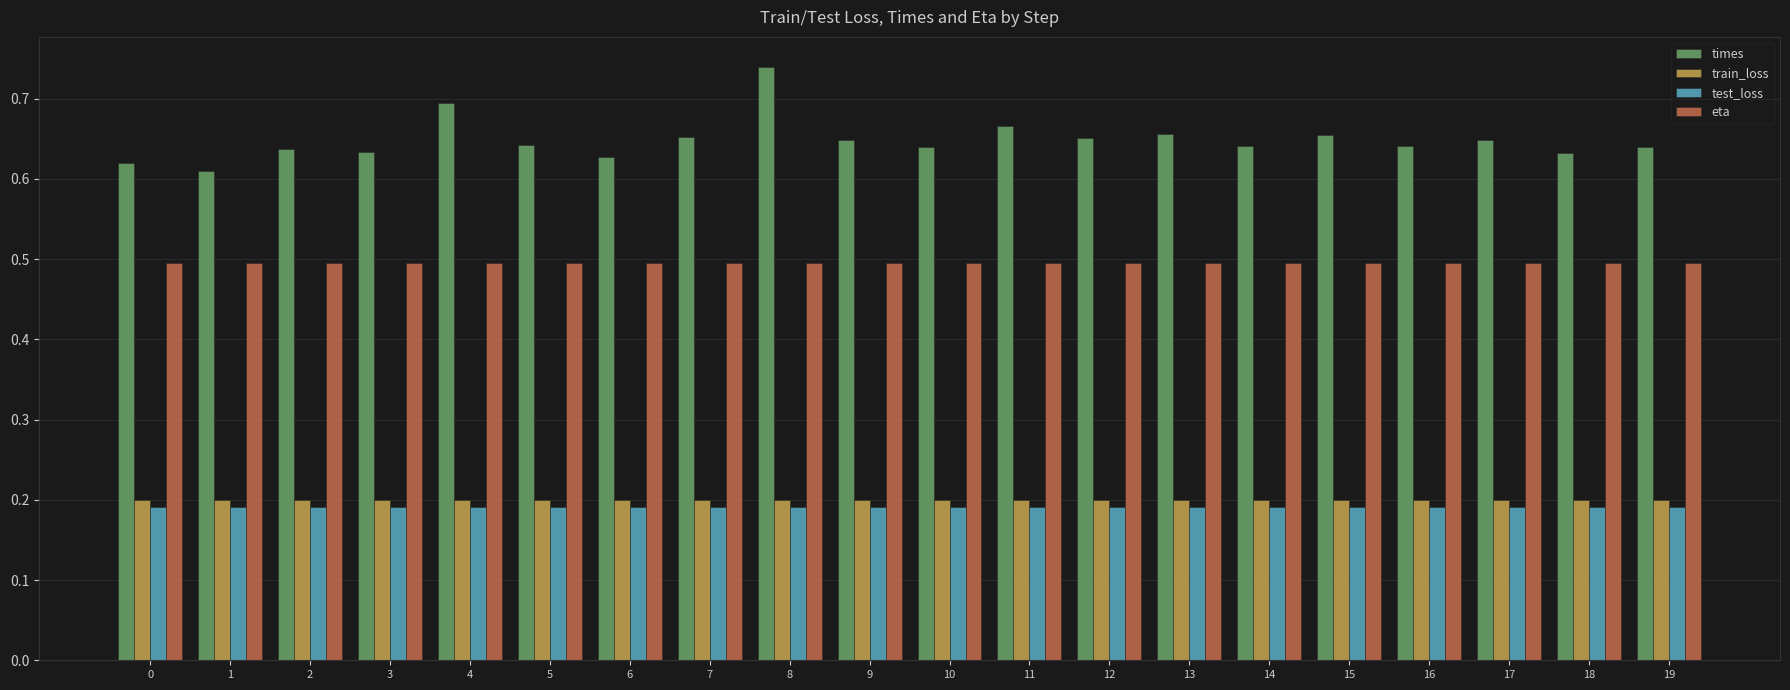

How many train_loss values are between 0 and 1?

20